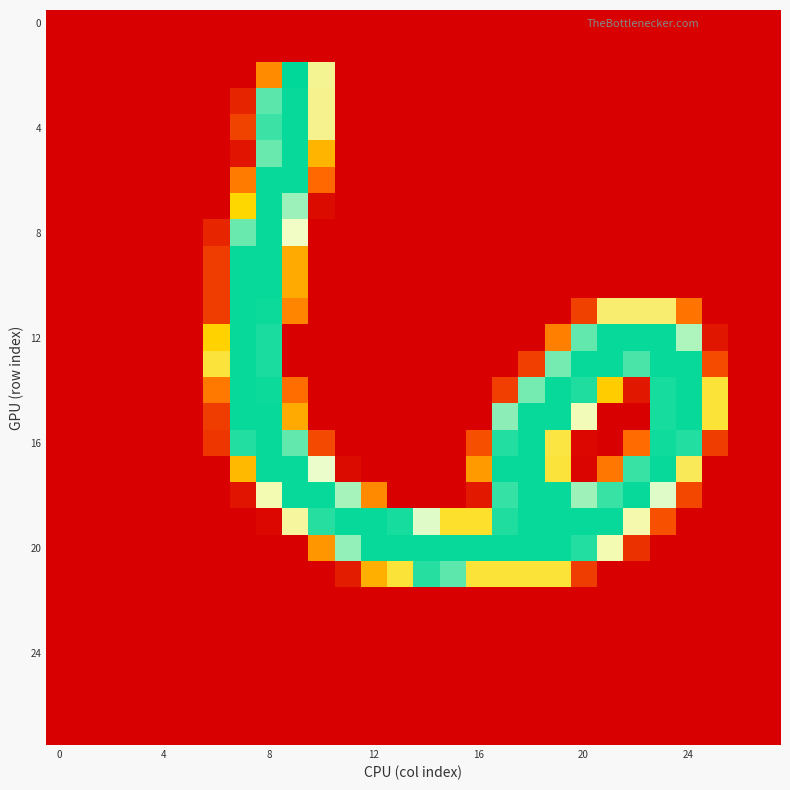

How many categories are shown in the chart?

28